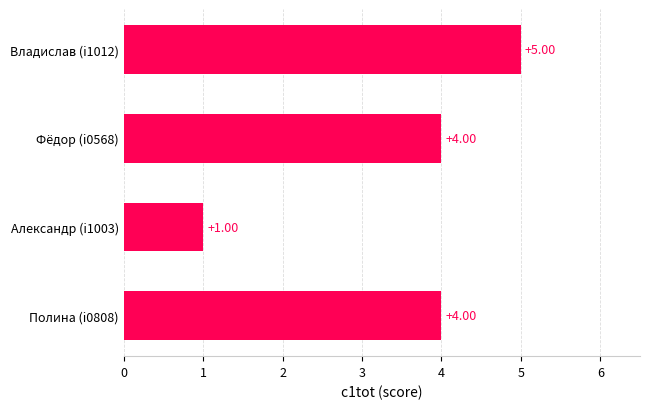

Approximately how many times larger is the value at Владислав (i1012) compared to Александр (i1003)?

5.0